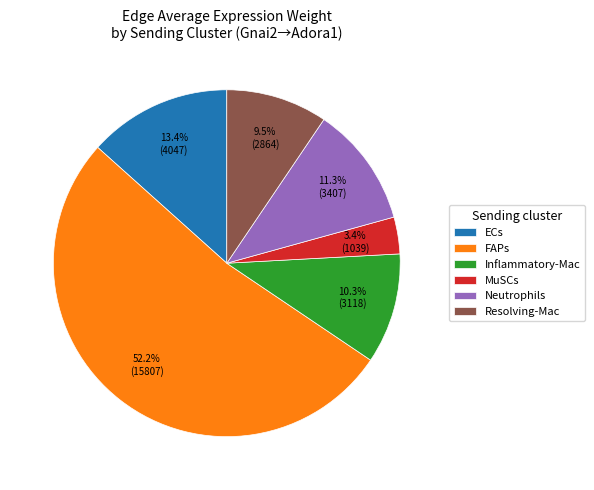

To the nearest percent, what is the difference between the Inflammatory-Mac and Resolving-Mac slice percentages?

1%